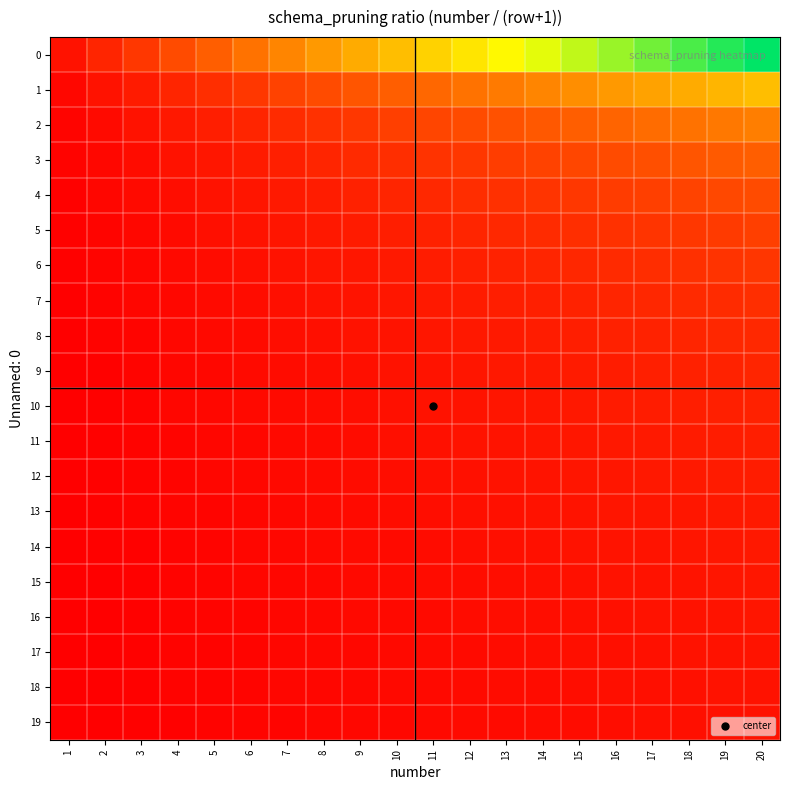

At how many categories does at least one series exceed 0?

20